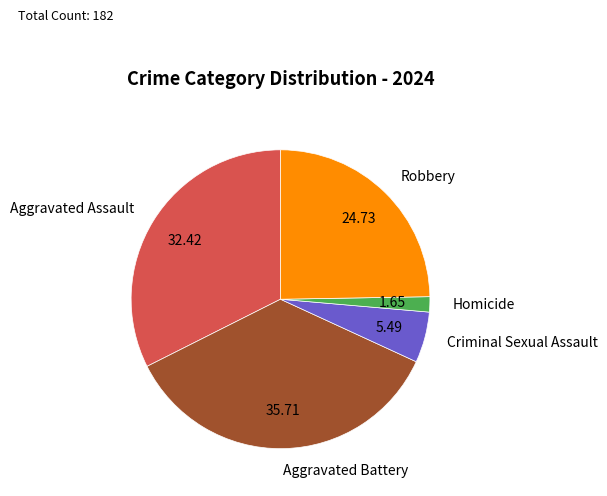

Is the sum of Robbery and Aggravated Battery greater than half?

Yes